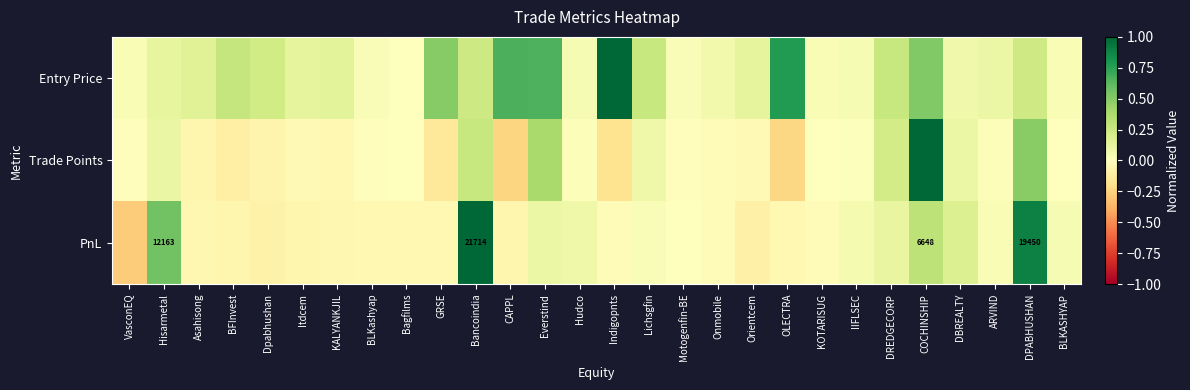

What is the difference between the maximum and minimum values in the Entry Price series?

1.0